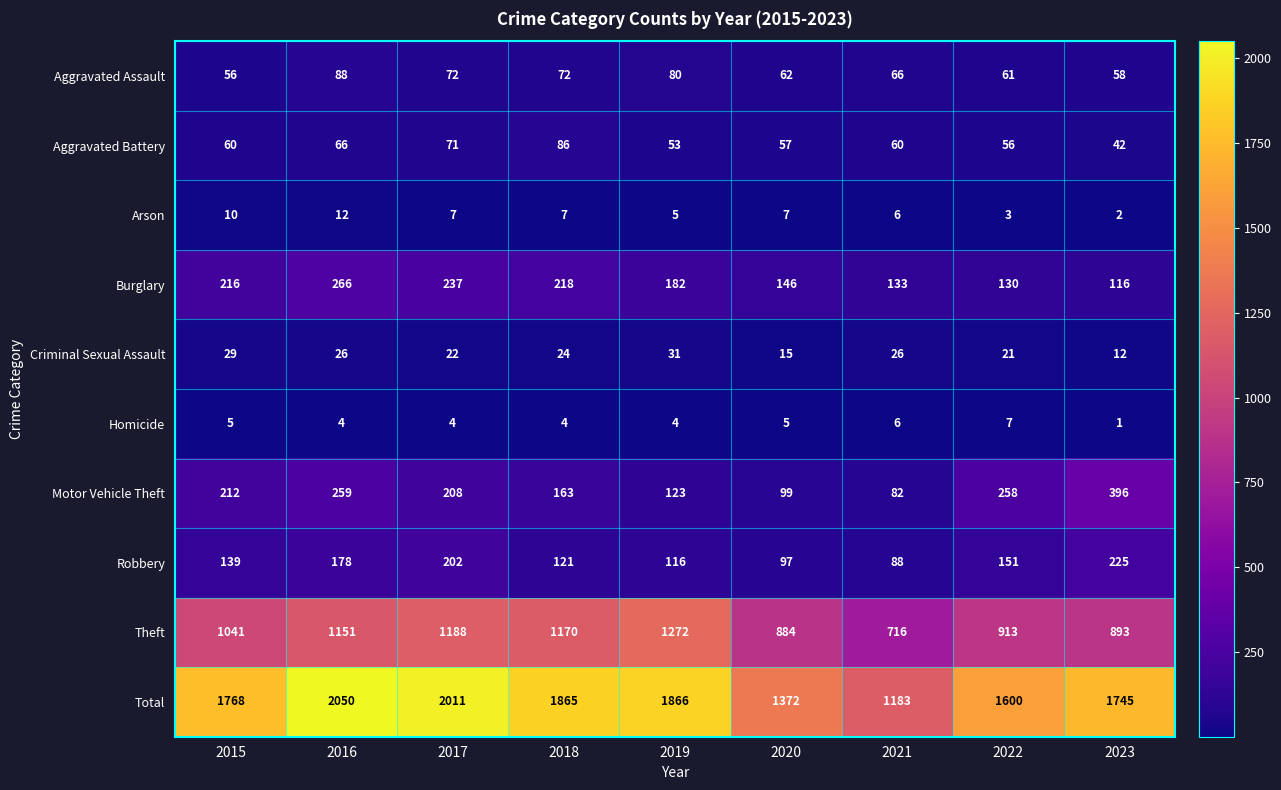

What is the difference between the second highest and minimum values in the Robbery series?

114